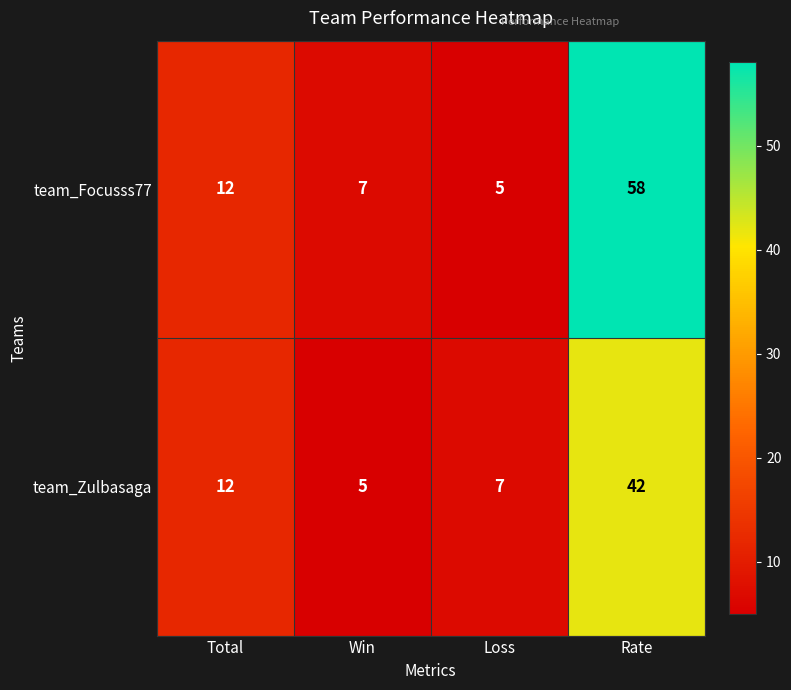

True or false: team_Zulbasaga has a value of 2 at Loss.

False